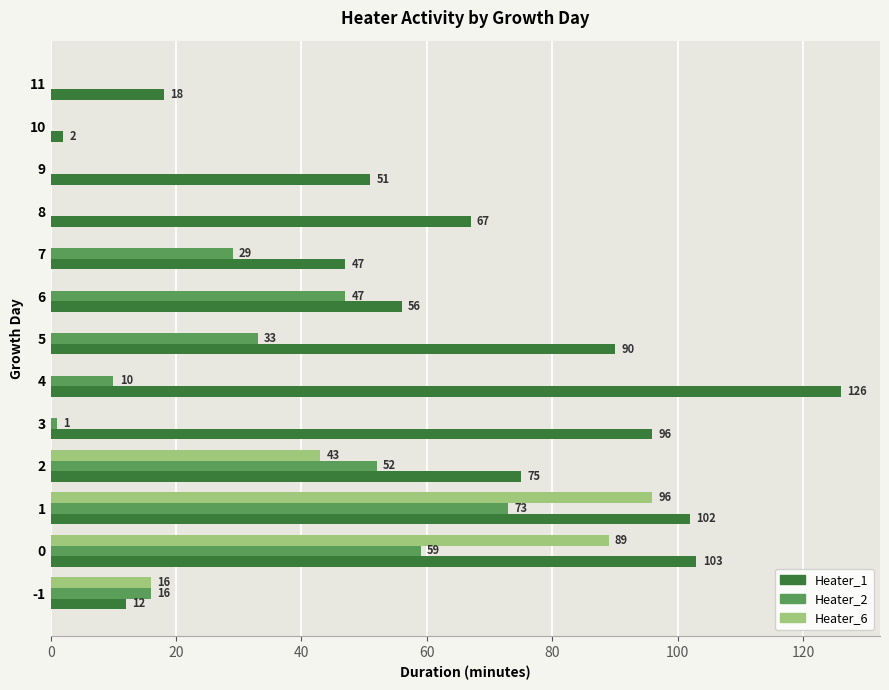

Which label corresponds to the largest value in the chart?

4